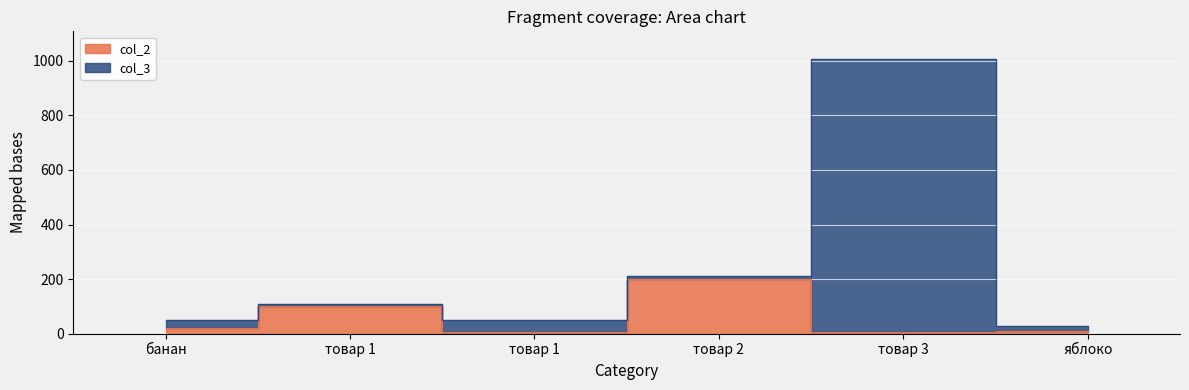

Reading left to right, transcribe all the data shown in this chart.

col_3: банан=50	товар 1=110	товар 1=51	товар 2=212	товар 3=1007	яблоко=30
col_2: банан=20	товар 1=100	товар 1=5	товар 2=200	товар 3=7	яблоко=10